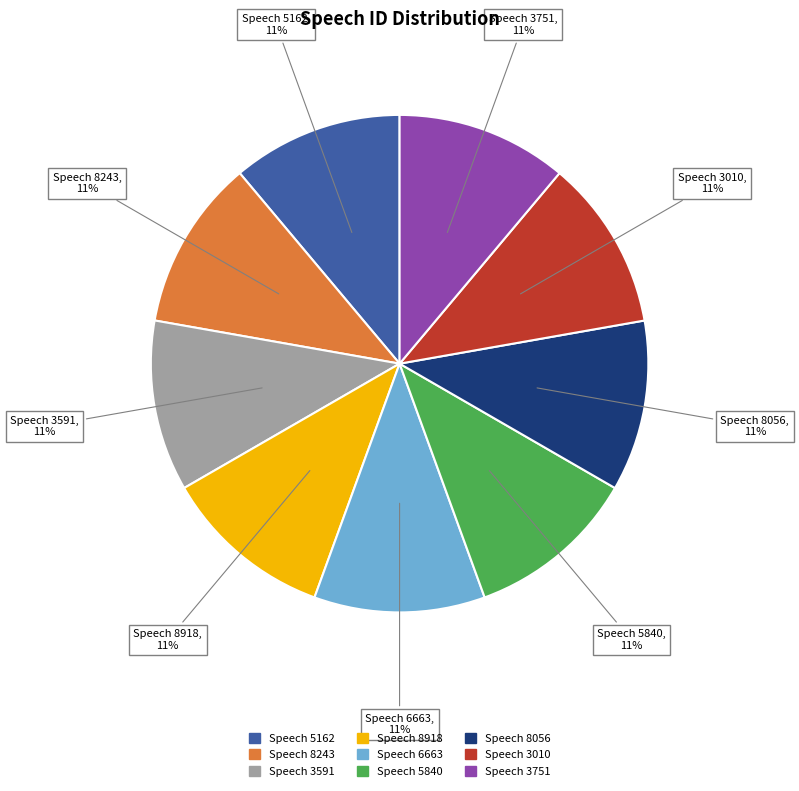

Does any single category account for the majority?

No